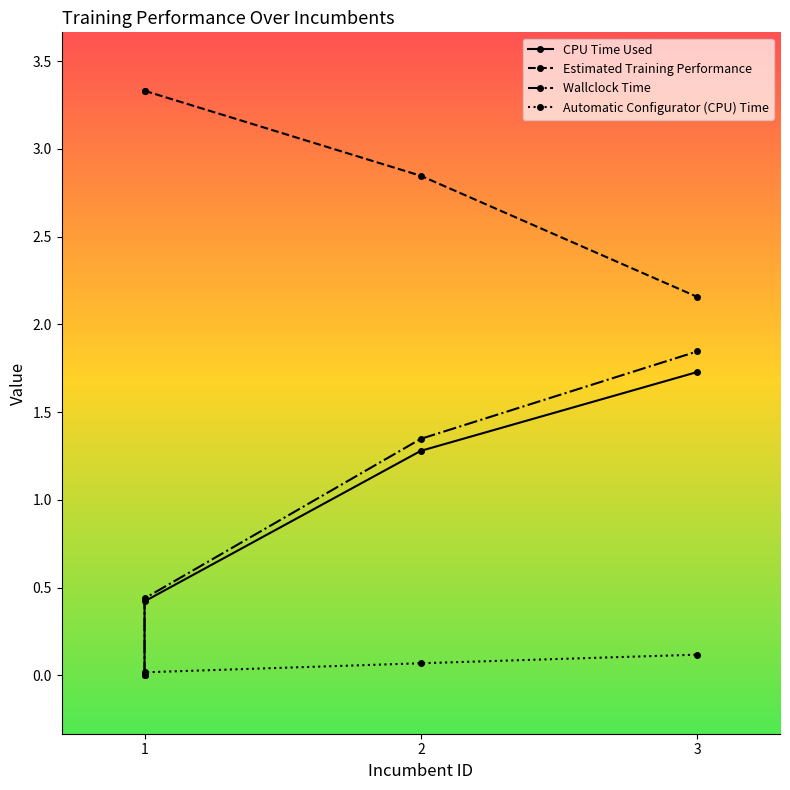

What is the greatest value displayed?

3.3